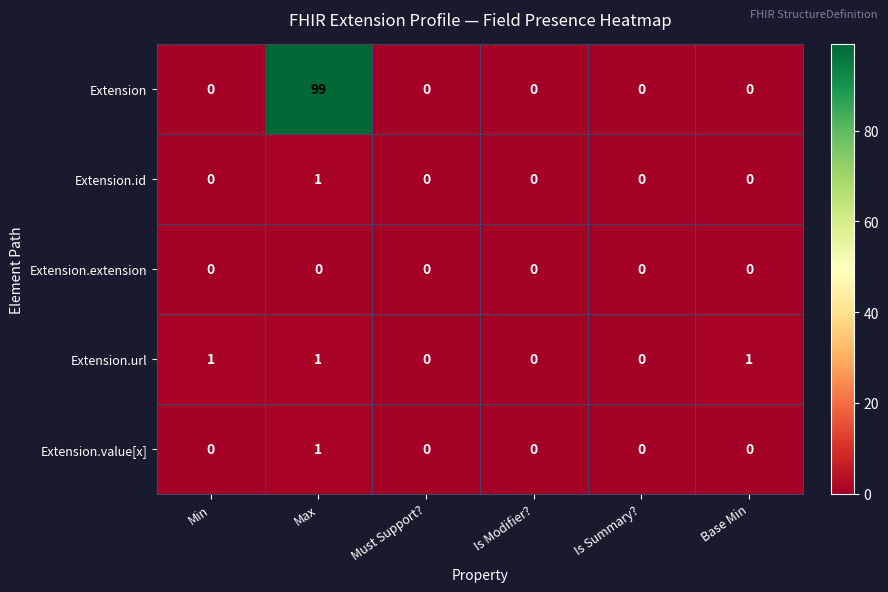

Reading left to right, what are all the values shown in this chart?

Extension: 0	99	0	0	0	0
Extension.id: 0	1	0	0	0	0
Extension.extension: 0	0	0	0	0	0
Extension.url: 1	1	0	0	0	1
Extension.value[x]: 0	1	0	0	0	0